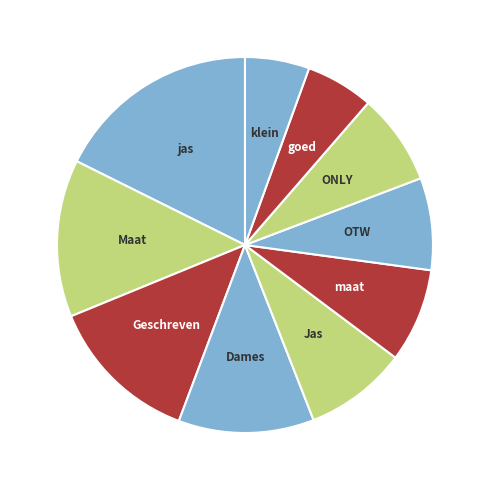

To the nearest percent, what is the average slice percentage?

10%